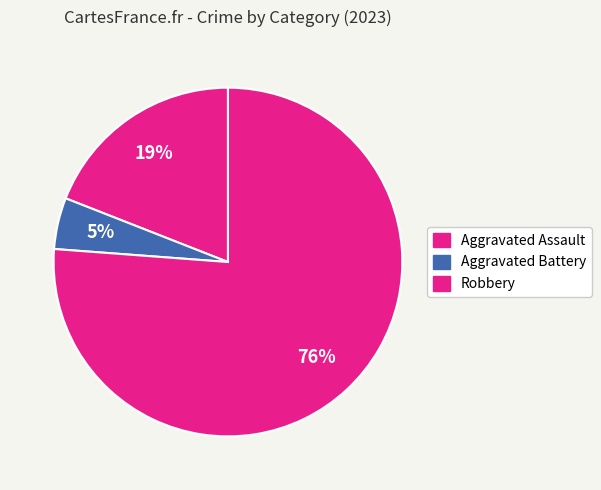

Is there a majority slice in this chart?

Yes